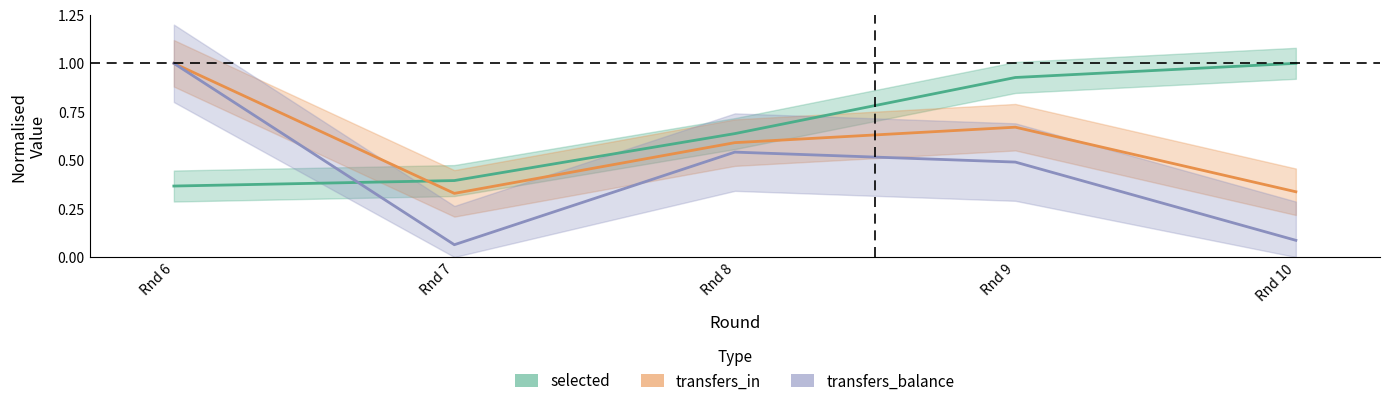

At which category is the sum across all series the highest?

Rnd 6